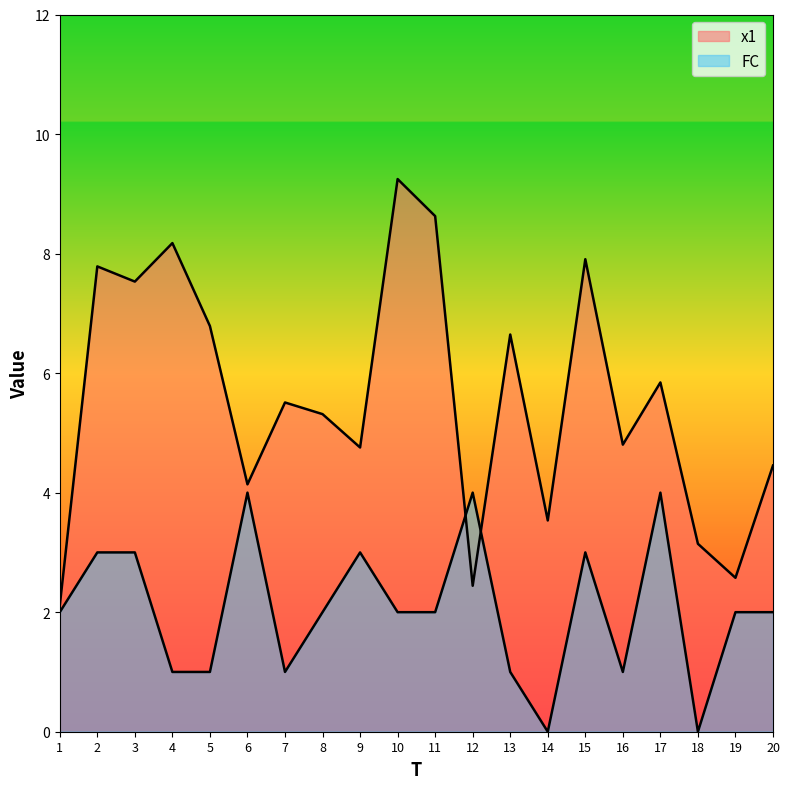

Reading left to right, extract all data points from this chart.

x1: 2.1	7.8	7.5	8.2	6.8	4.1	5.5	5.3	4.8	9.2	8.6	2.4	6.6	3.5	7.9	4.8	5.8	3.1	2.6	4.5
FC: 2.0	3.0	3.0	1.0	1.0	4.0	1.0	2.0	3.0	2.0	2.0	4.0	1.0	0.0	3.0	1.0	4.0	0.0	2.0	2.0